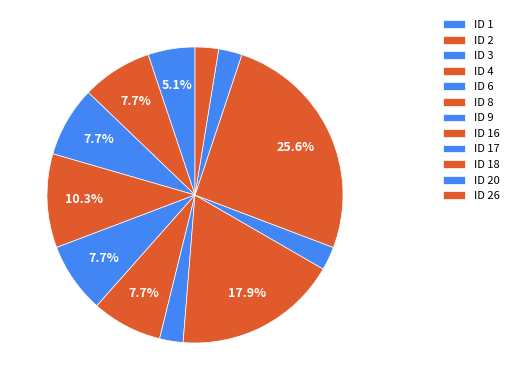

Count the number of slices in the pie.

12